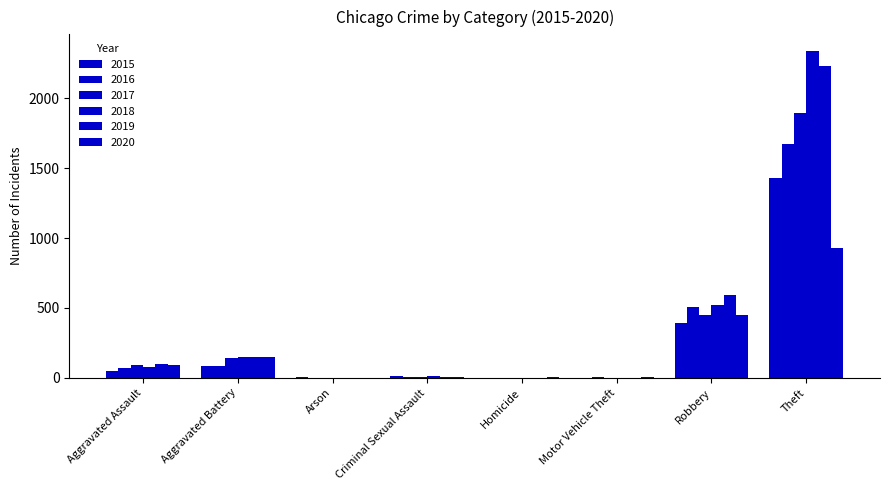

True or false: 2017 has a value of 0 at Arson.

True